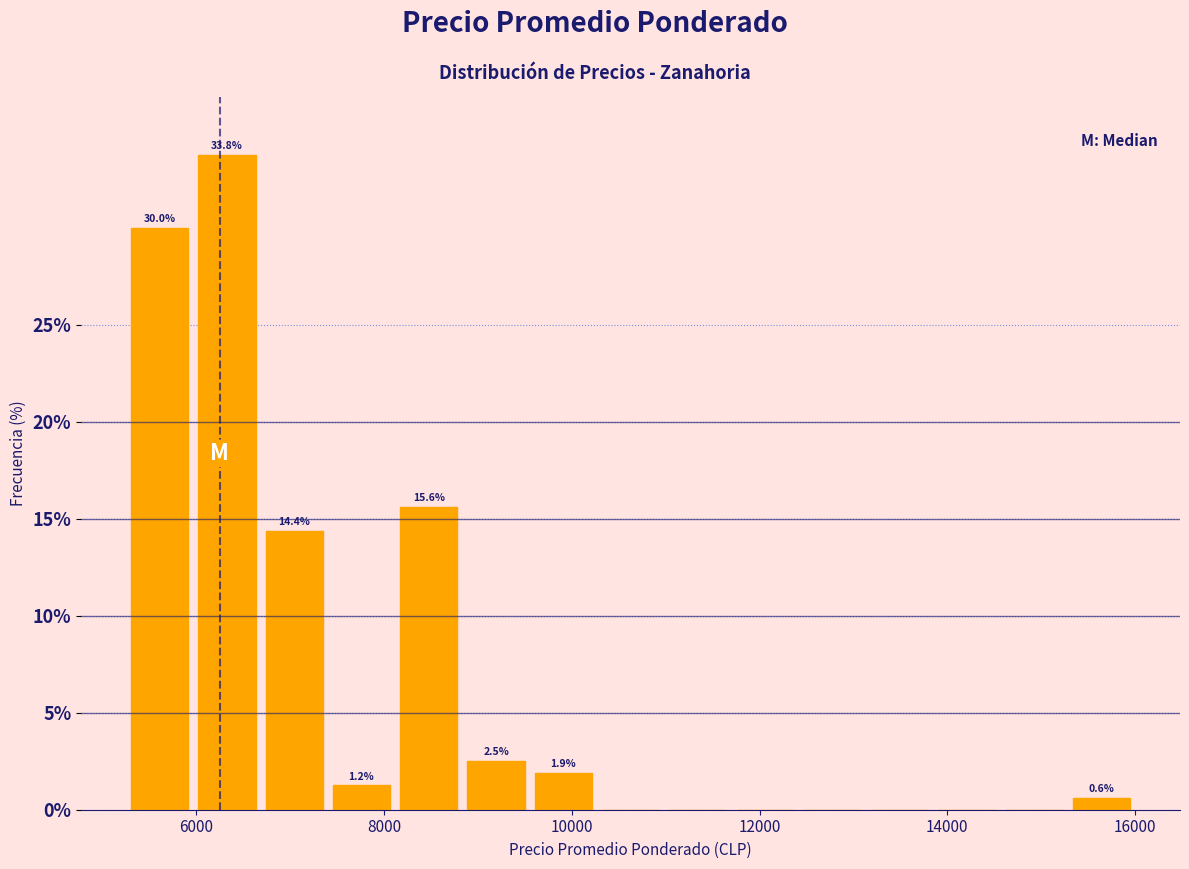

Around what value on the x-axis is the tallest bar? Give the approximate position of its centre, as read against the axis.

6400